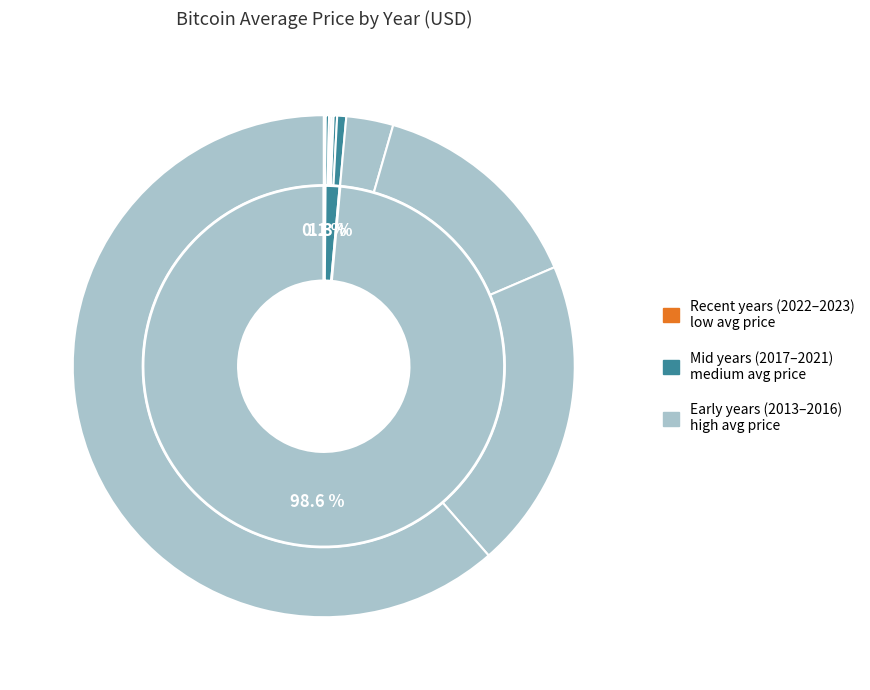

Combined, do 2020 and 2023 account for over 50%?

No